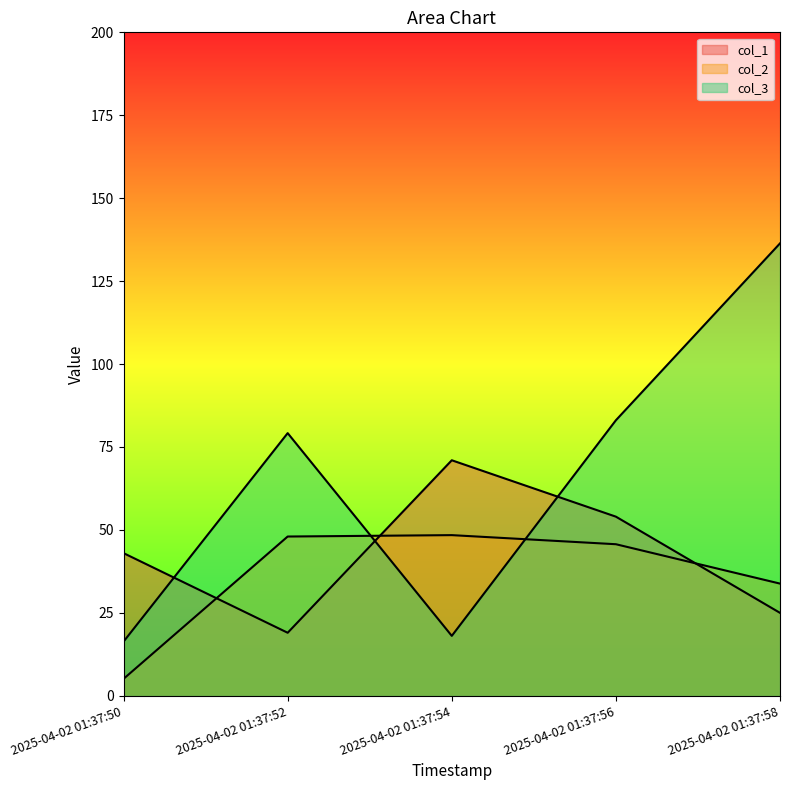

At which category does col_3 reach its first local valley?

2025-04-02 01:37:54